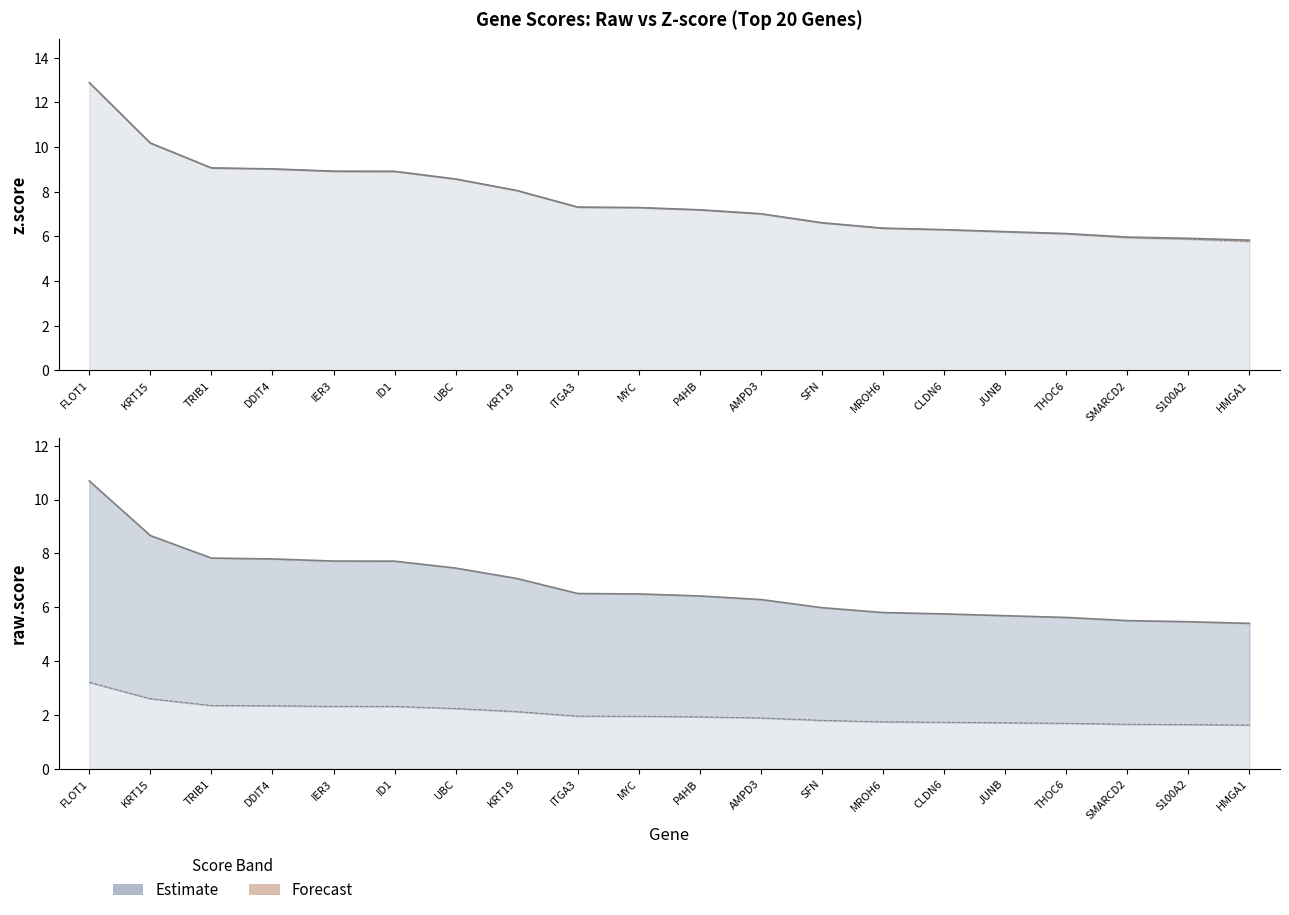

At ID1, list the series in order from smallest to largest.

raw.score, z.score